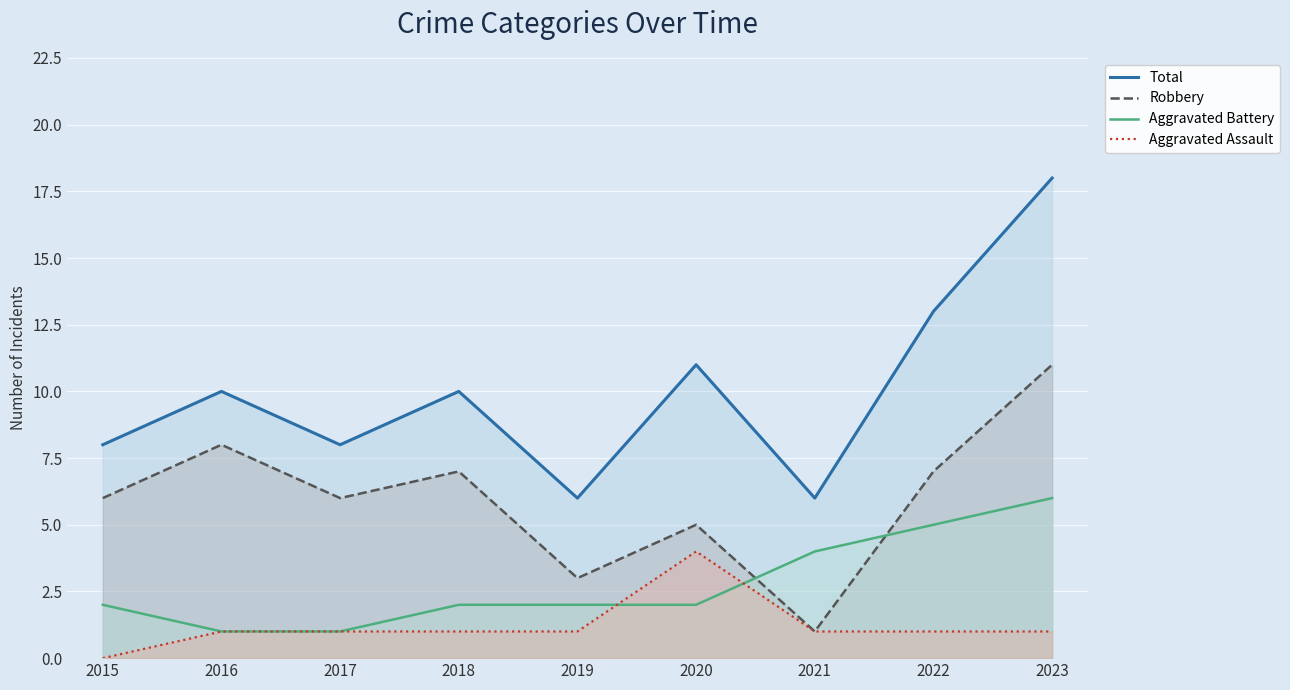

Which series has the largest total across all categories?

Total